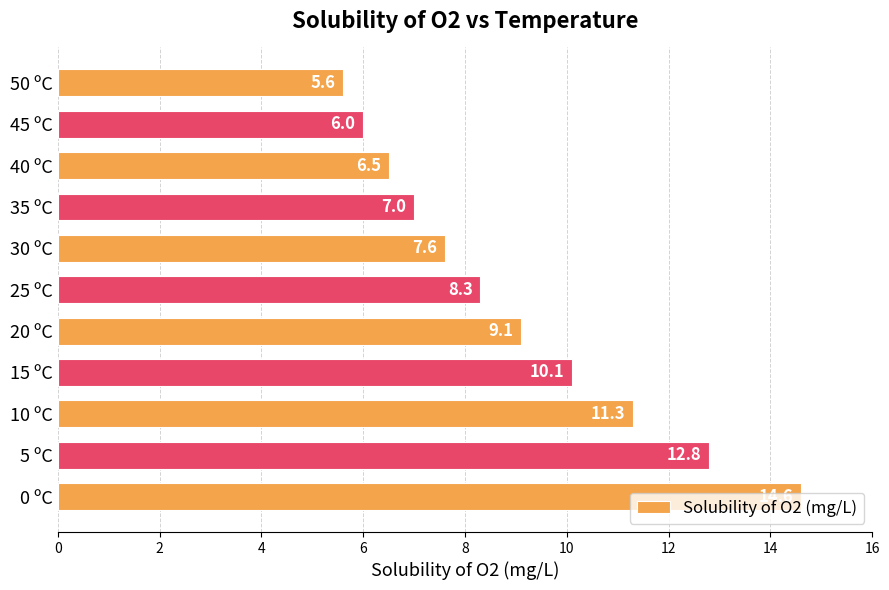

Does the chart contain stacked bars?

No